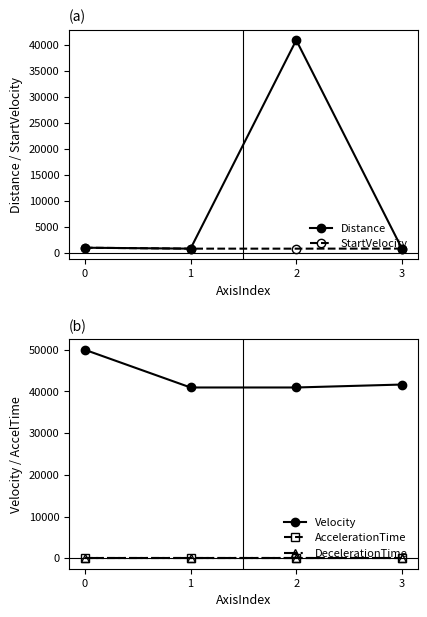

What is the total value across all series at 0?

52000.4